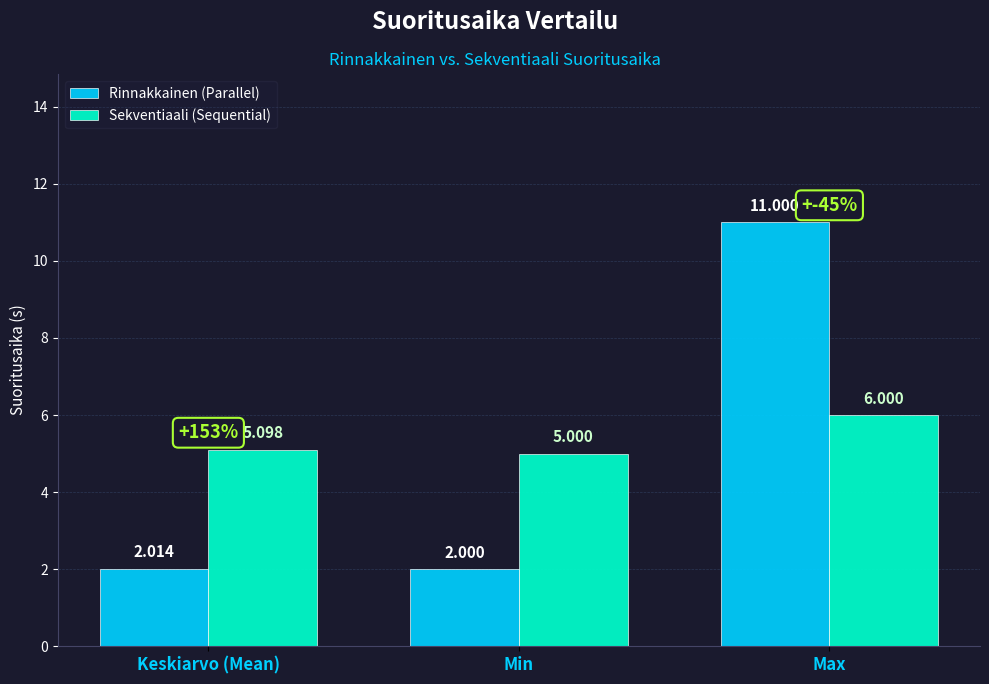

What is the difference between the second highest and minimum values in the Sekventiaali (Sequential) series?

0.1